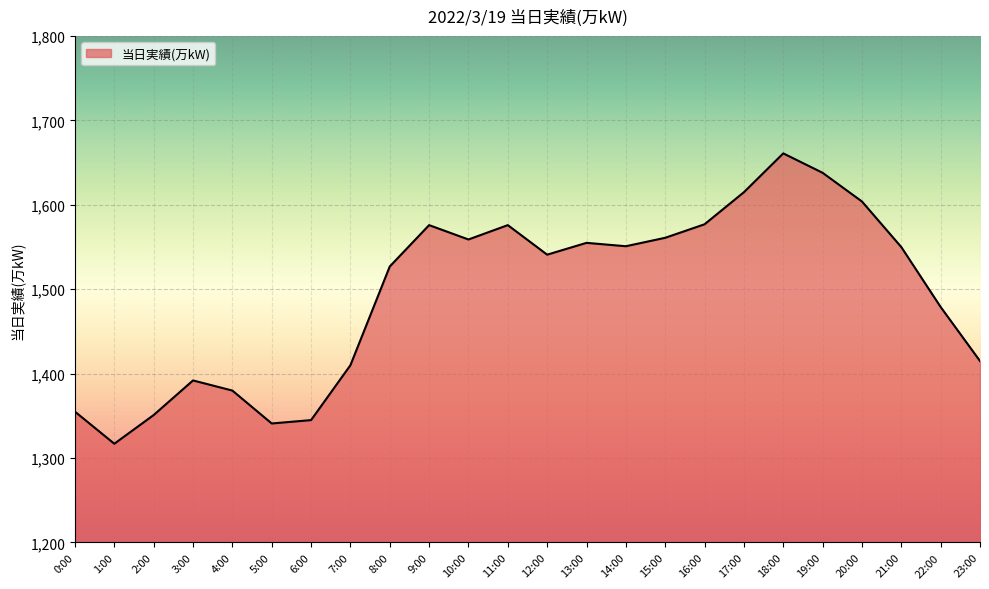

The value at 10:00 is 1559. True or false?

True